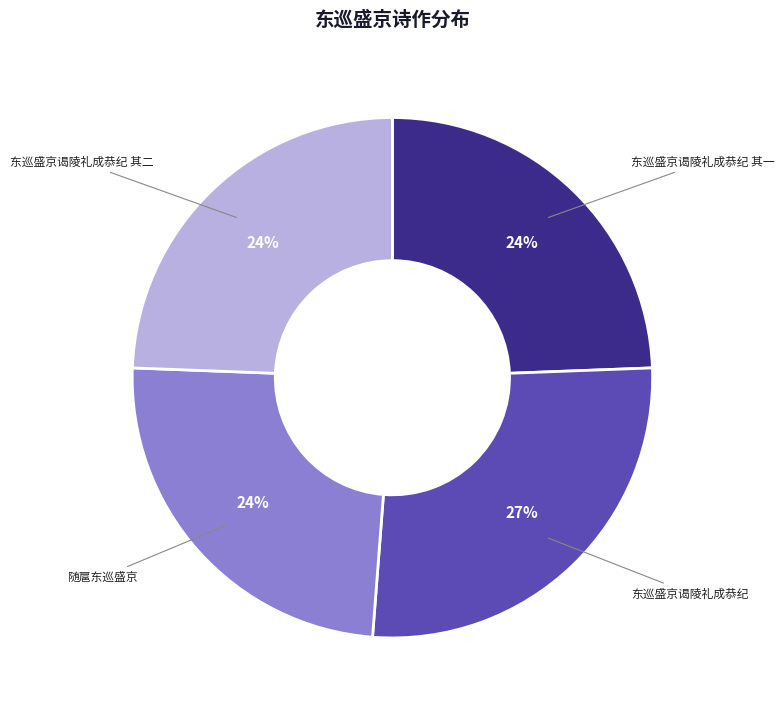

Between 东巡盛京谒陵礼成恭纪 and 东巡盛京谒陵礼成恭纪 其二, which is larger?

东巡盛京谒陵礼成恭纪